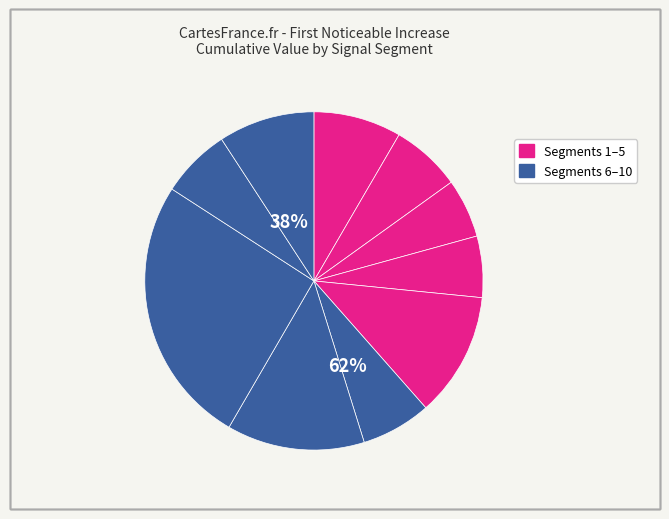

True or false: signal segment 5 accounts for 12% of the total.

True